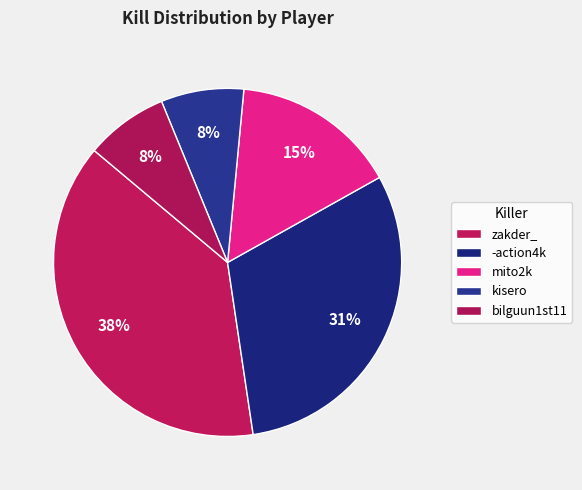

To the nearest percent, what portion does mito2k represent?

15%